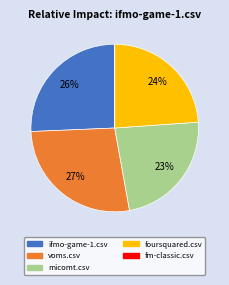

Is voms.csv the majority of the pie?

No